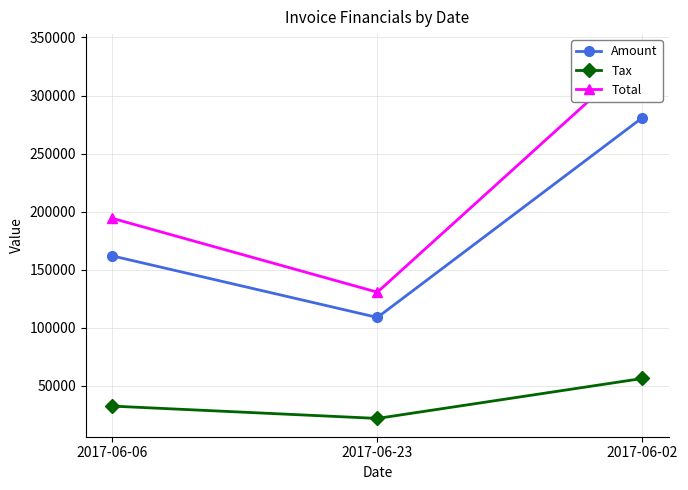

Rank the series at 2017-06-23 from highest to lowest value.

Total, Amount, Tax